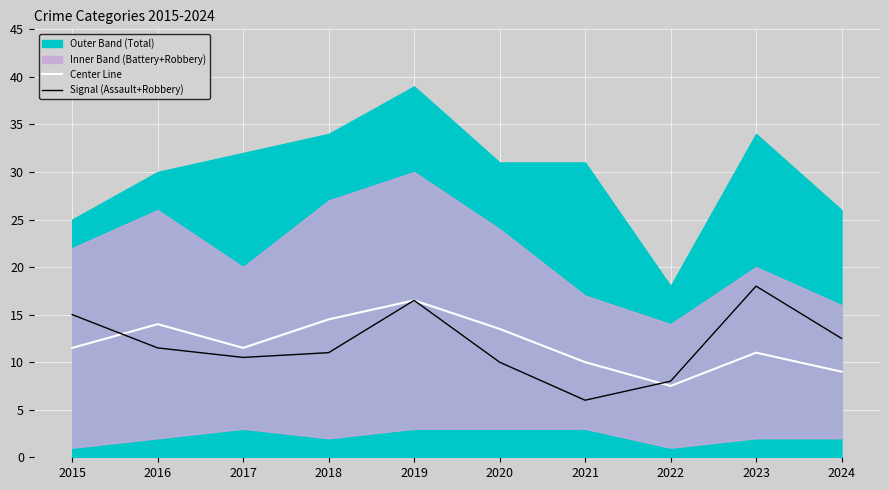

Is it true that Center Line equals 13.5 at 2020?

True